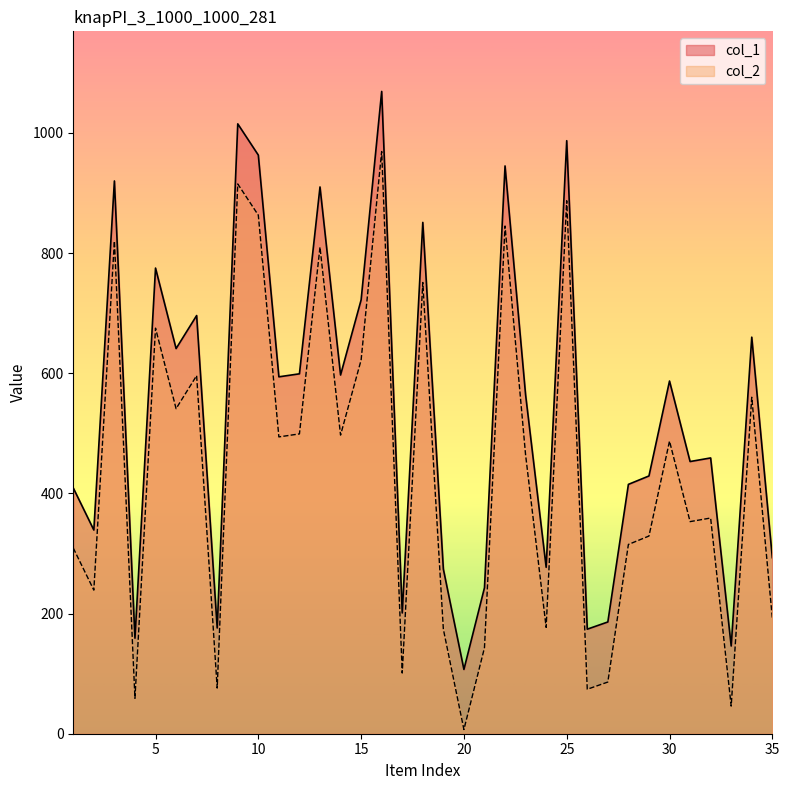

The col_2 series shows 74 at 26. True or false?

True